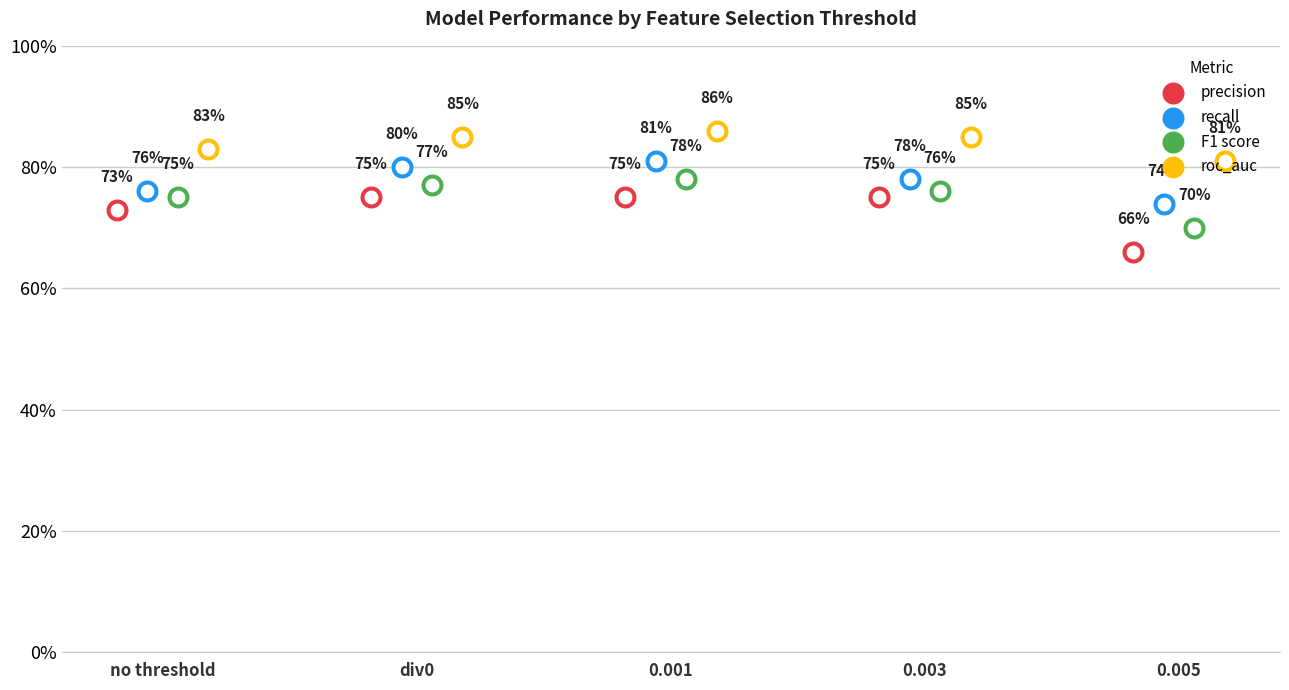

What is the total value across all series at 0.005?

2.9